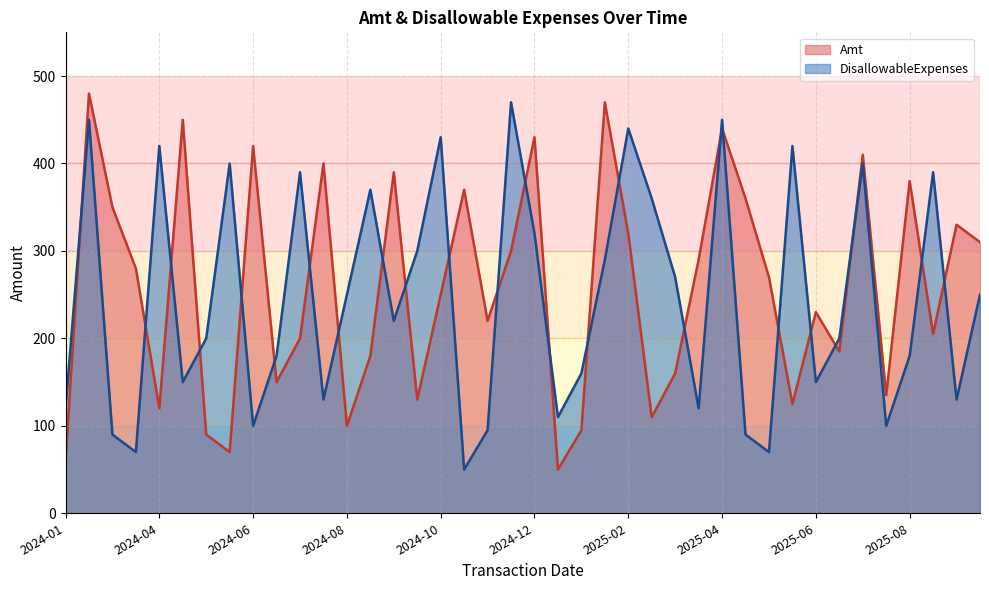

Between 2024-01 and 2025-03, which series saw the biggest shift?

DisallowableExpenses